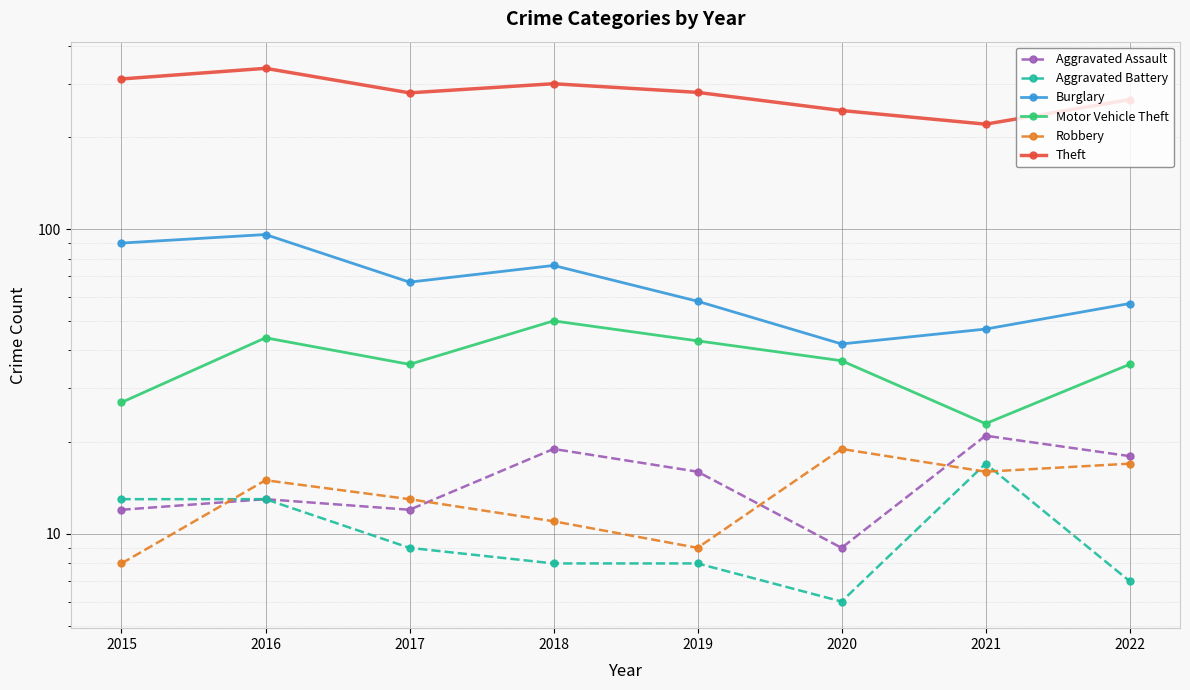

True or false: Motor Vehicle Theft has a value of 50 at 2018.

True